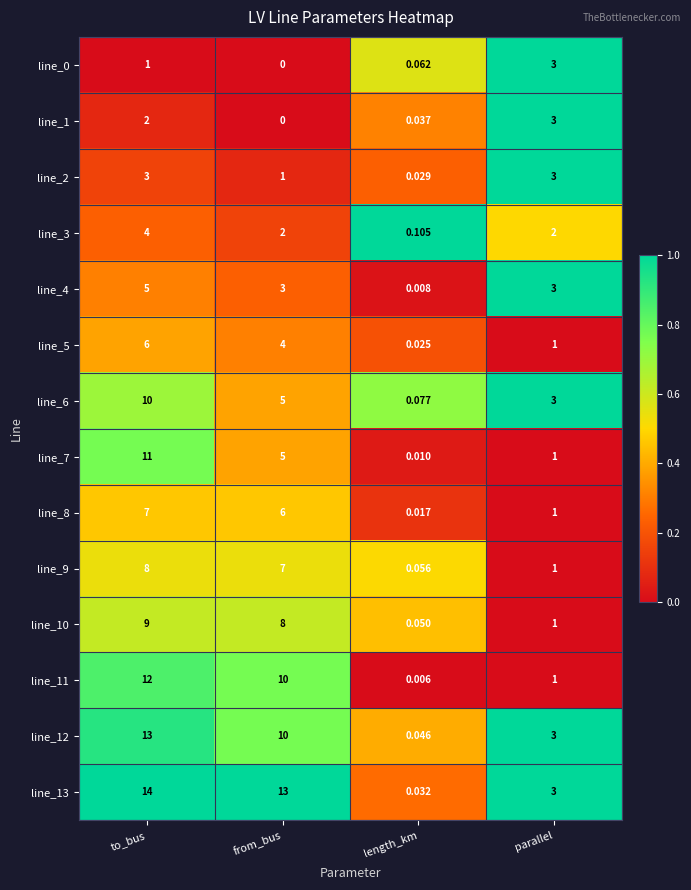

At which category is the sum across all series the highest?

to_bus